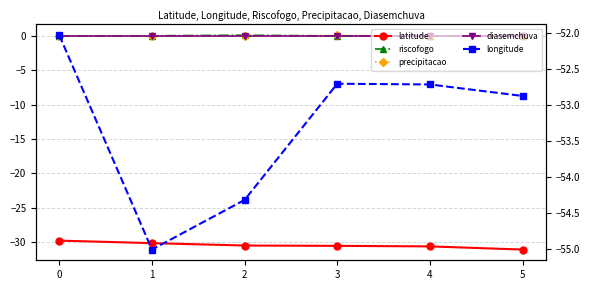

What are all the series names shown in the legend?

latitude, riscofogo, precipitacao, diasemchuva, longitude